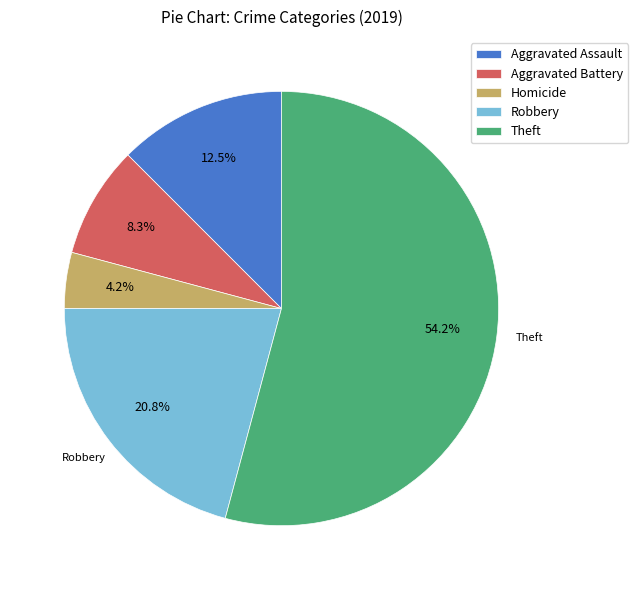

Which has a higher value, Theft or Homicide?

Theft